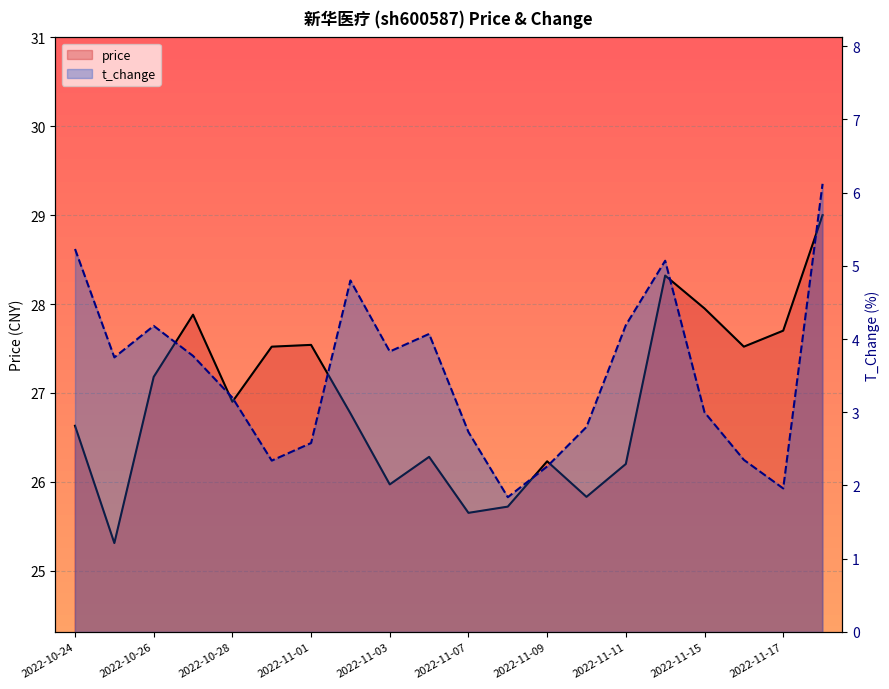

At how many categories does at least one series exceed 14?

20